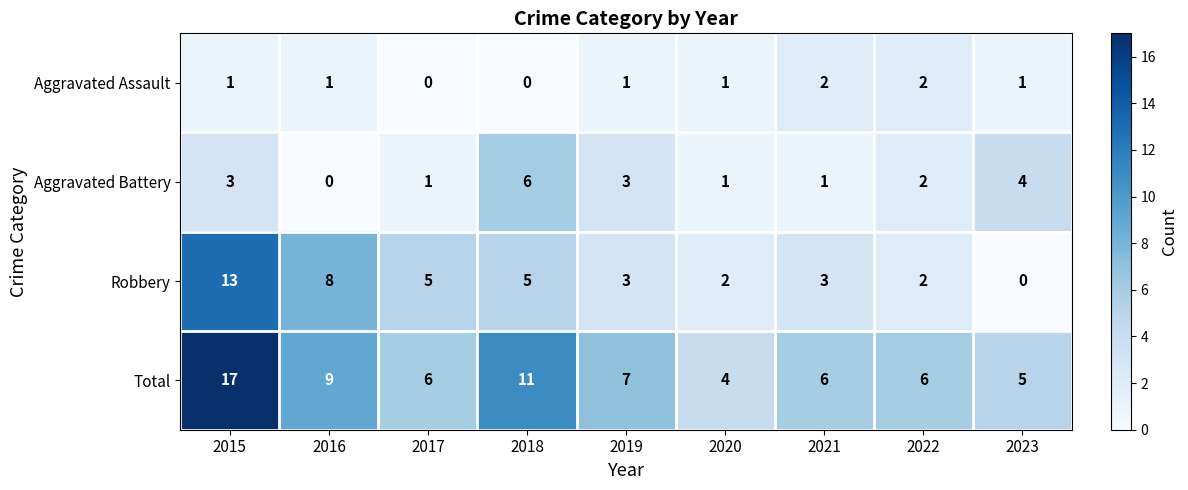

Rank the series by their average value, from lowest to highest.

Aggravated Assault, Aggravated Battery, Robbery, Total